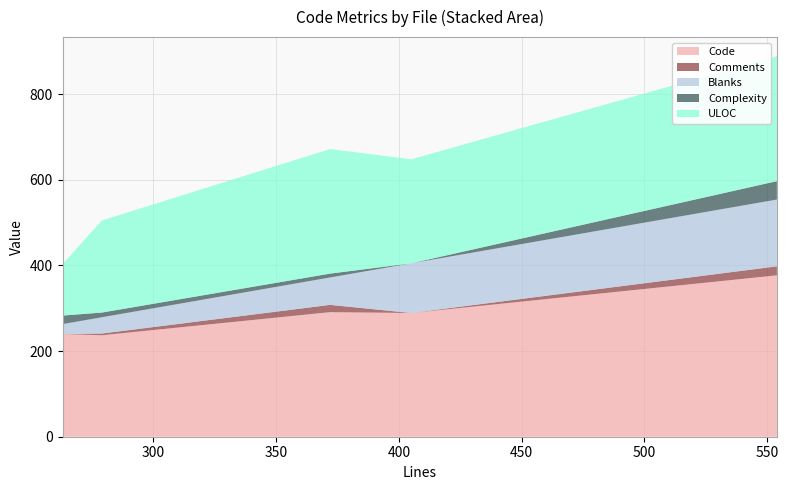

Reading left to right, what are all the values shown in this chart?

Code: test_jwt.py=240	test-server.sh=377	jwt.rst=289	JWT.hs=291	Auth.hs=237
Comments: test_jwt.py=0	test-server.sh=21	jwt.rst=0	JWT.hs=17	Auth.hs=4
Blanks: test_jwt.py=23	test-server.sh=156	jwt.rst=116	JWT.hs=64	Auth.hs=38
Complexity: test_jwt.py=20	test-server.sh=43	jwt.rst=0	JWT.hs=9	Auth.hs=11
ULOC: test_jwt.py=120	test-server.sh=292	jwt.rst=243	JWT.hs=291	Auth.hs=215